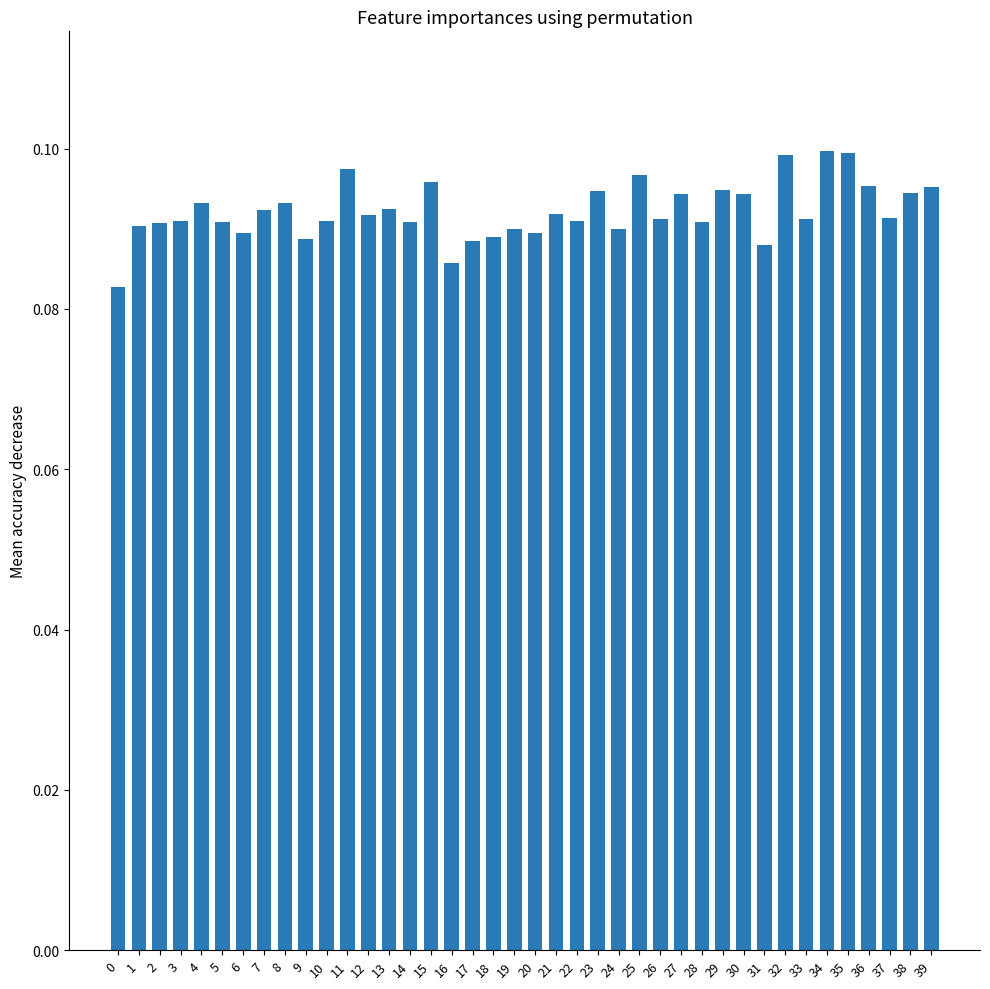

What is the sum of all values?

3.7